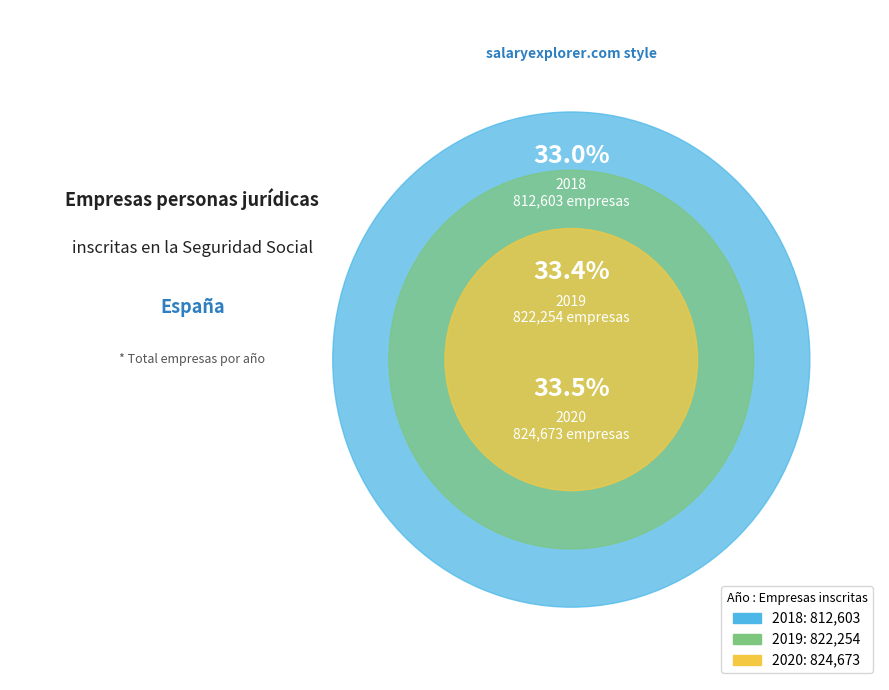

What is the total percentage of 2018 and 2019?

66.5%